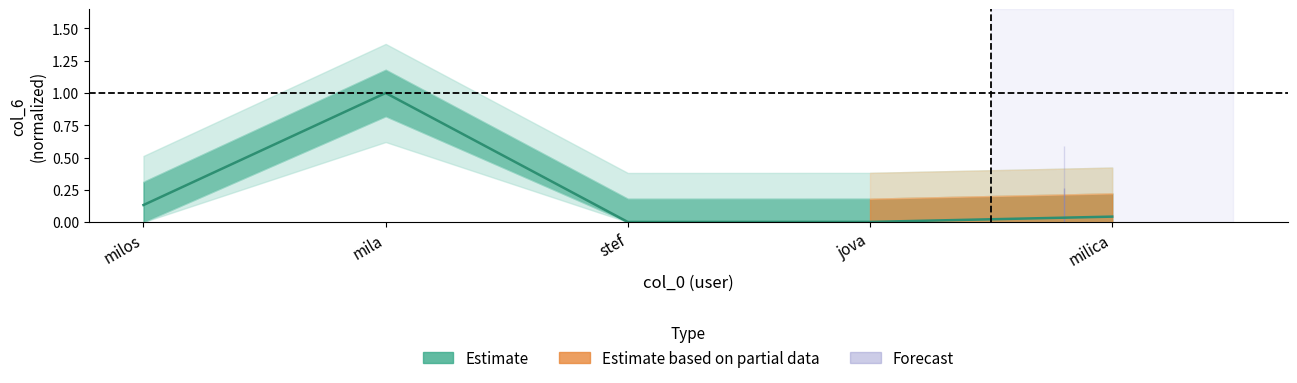

True or false: the data shows 0.0 at jova.

True